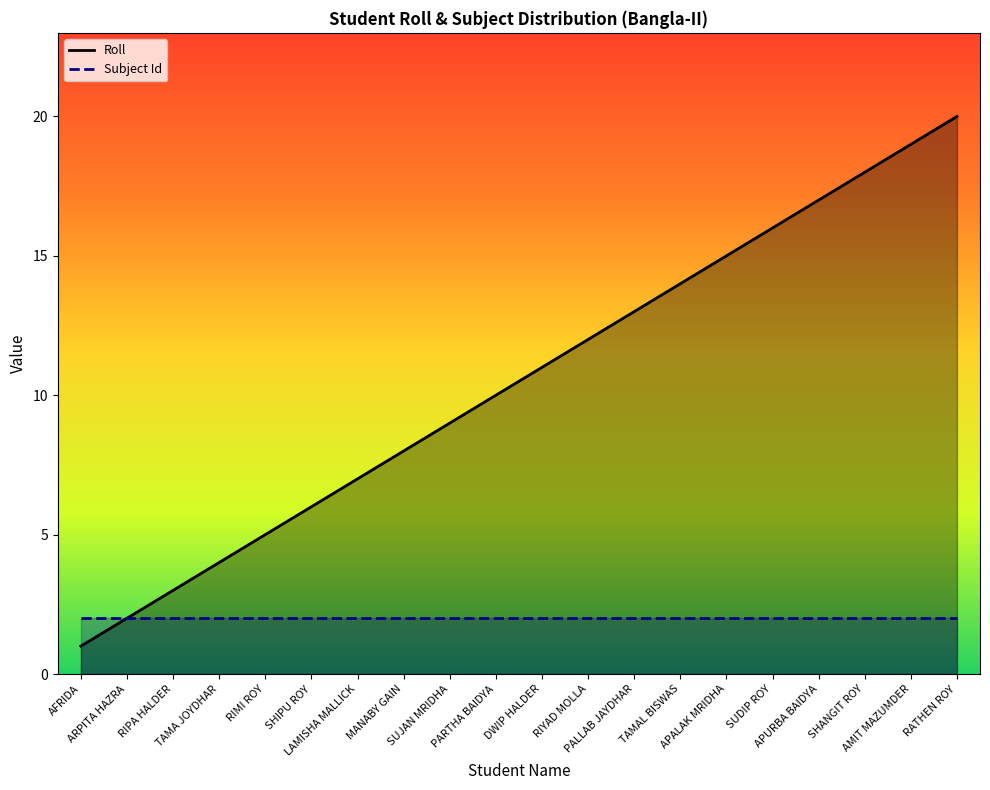

At TAMAL BISWAS, list the series in order from smallest to largest.

Subject Id, Roll